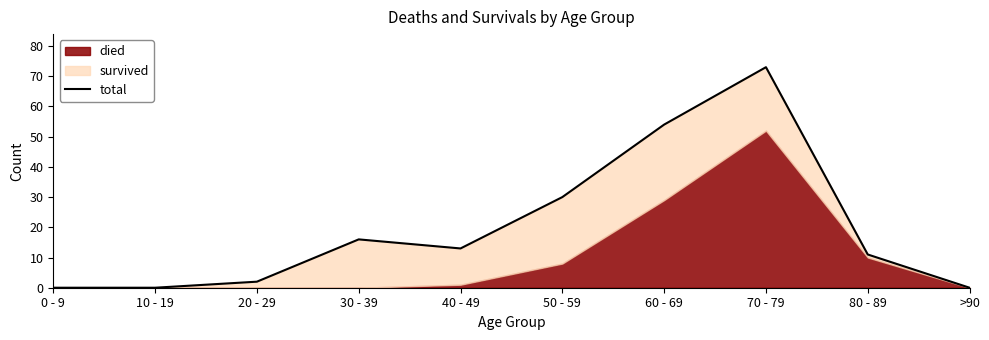

How many values are below 13?

5